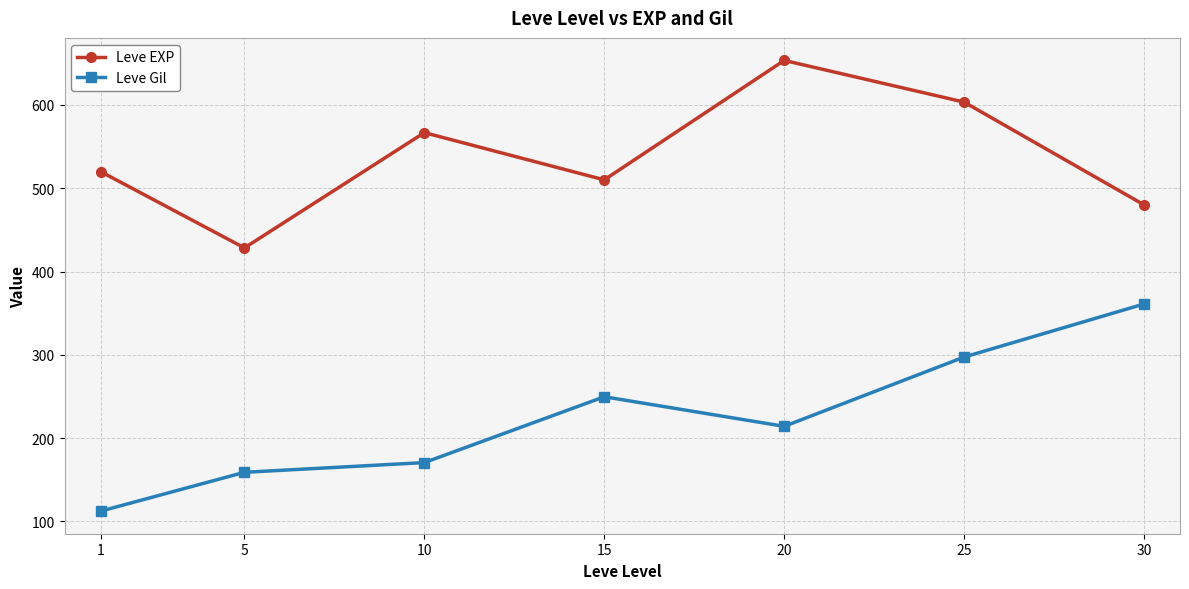

What are all the series names shown in the legend?

Leve EXP, Leve Gil